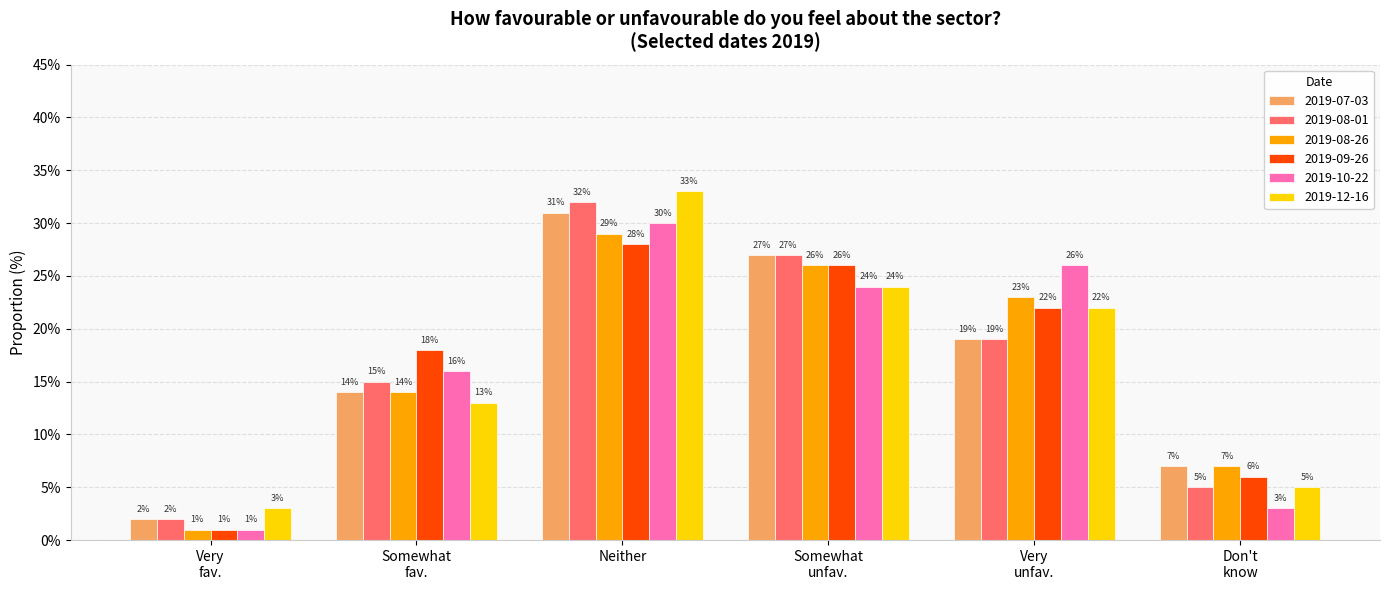

Which series has the largest total across all categories?

2019-09-26